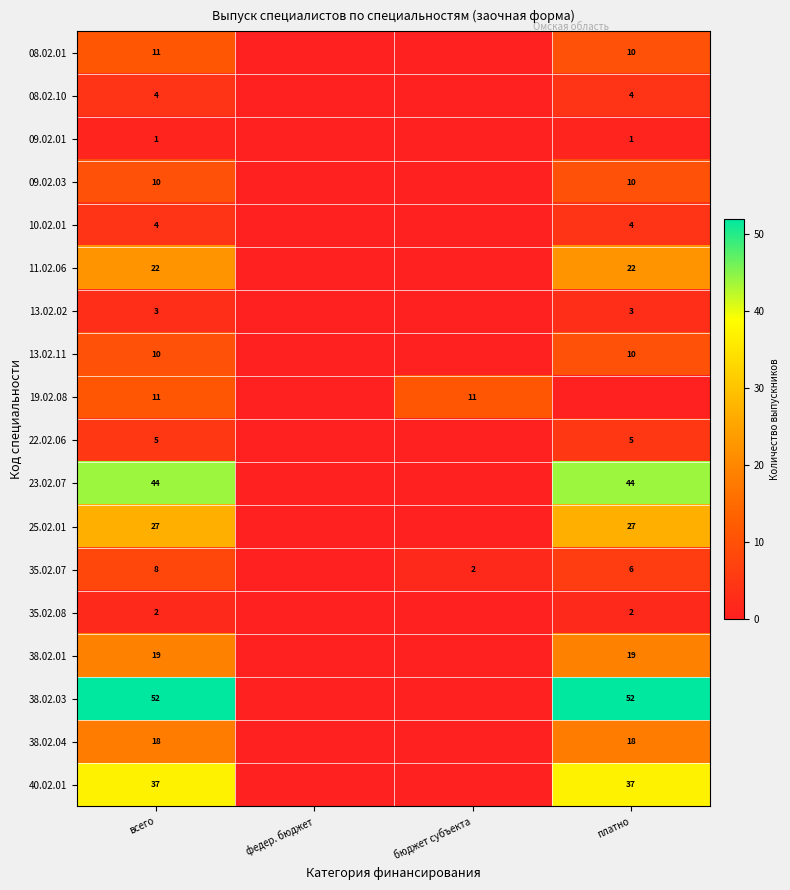

The 38.02.01 series shows 19 at платно. True or false?

True